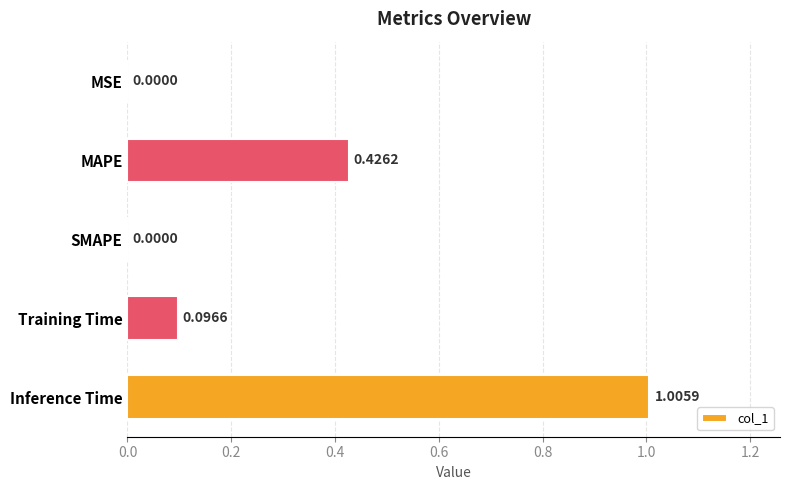

Count the number of categories in the chart.

5